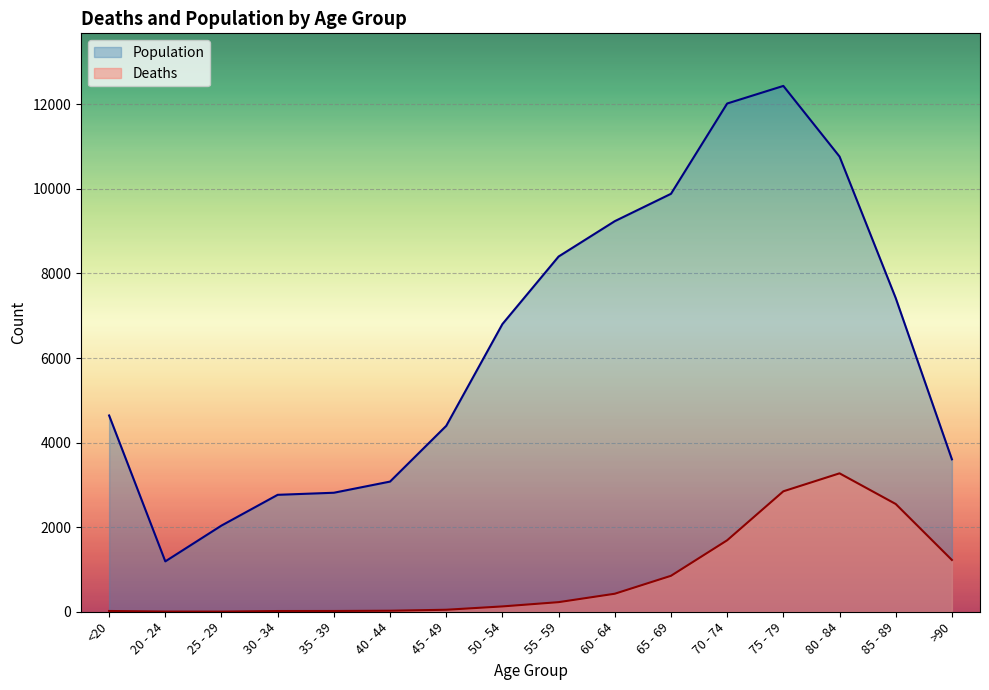

What is the value of the Population point at the 11th from the left?

9883